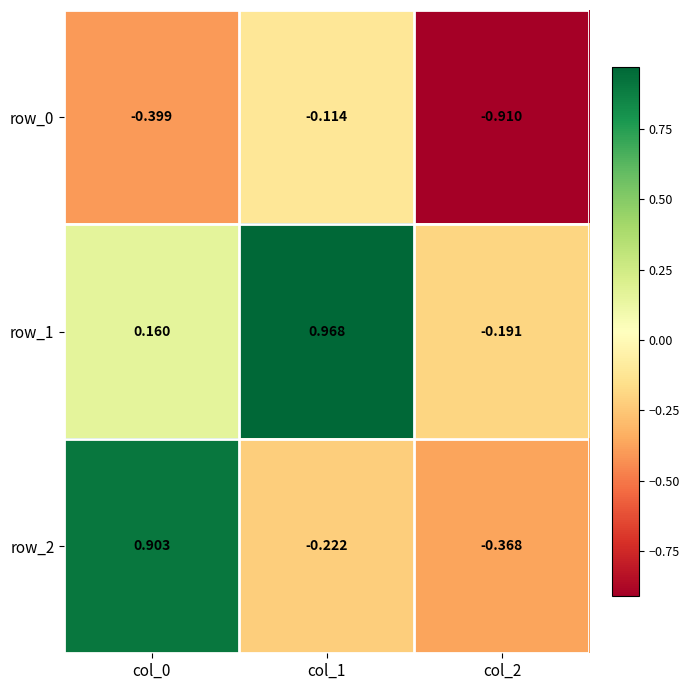

What is the sum of all row_0 values?

-1.4